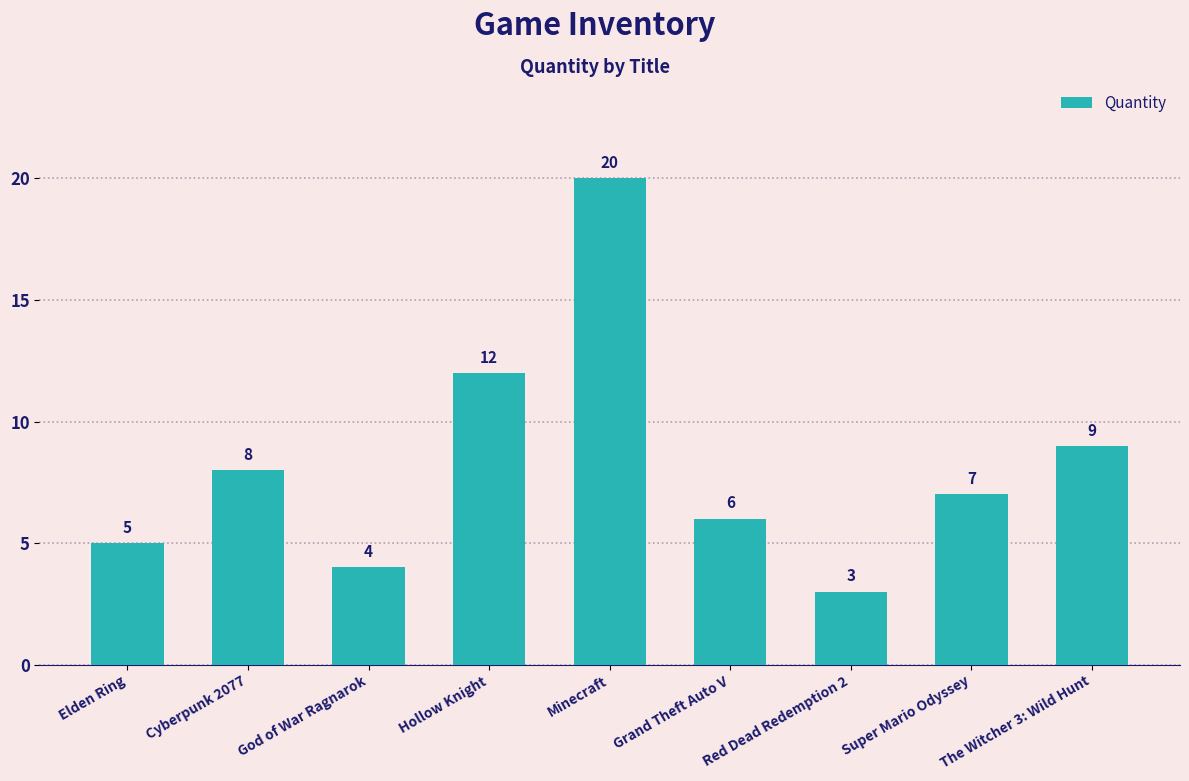

Rank the categories by value from lowest to highest.

Red Dead Redemption 2, God of War Ragnarok, Elden Ring, Grand Theft Auto V, Super Mario Odyssey, Cyberpunk 2077, The Witcher 3: Wild Hunt, Hollow Knight, Minecraft